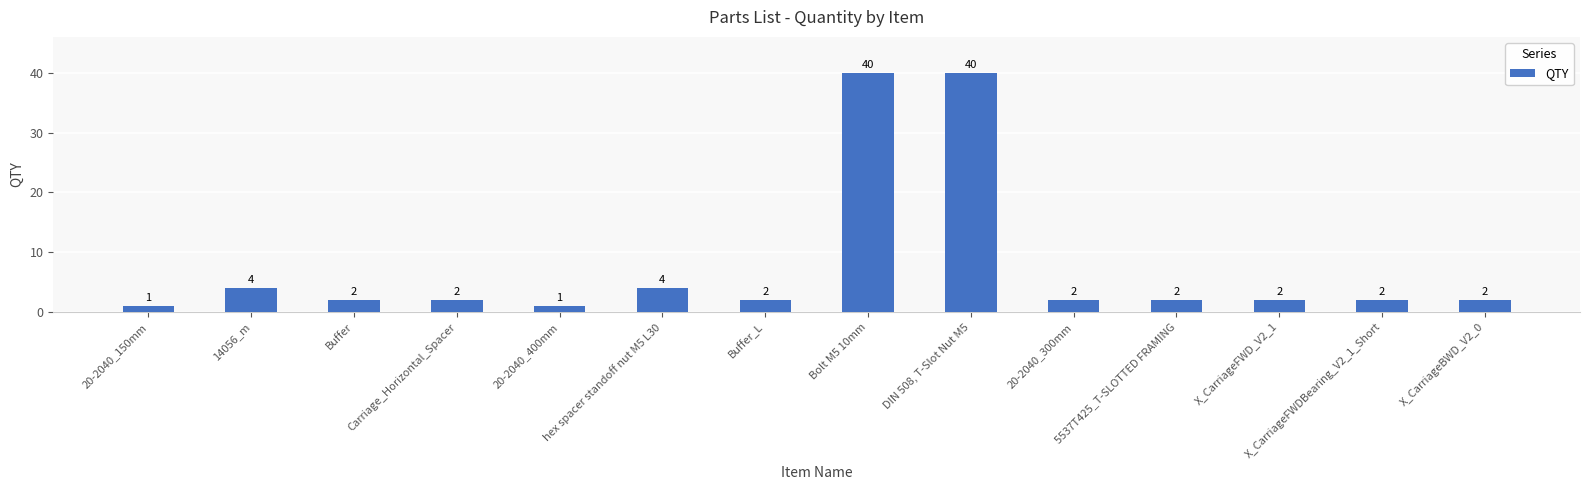

Reading left to right, what are all the values shown in this chart?

20-2040_150mm=1	14056_m=4	Buffer=2	Carriage_Horizontal_Spacer=2	20-2040_400mm=1	hex spacer standoff nut M5 L30=4	Buffer_L=2	Bolt M5 10mm=40	DIN 508, T-Slot Nut M5=40	20-2040_300mm=2	5537T425_T-SLOTTED FRAMING=2	X_CarriageFWD_V2_1=2	X_CarriageFWDBearing_V2_1_Short=2	X_CarriageBWD_V2_0=2